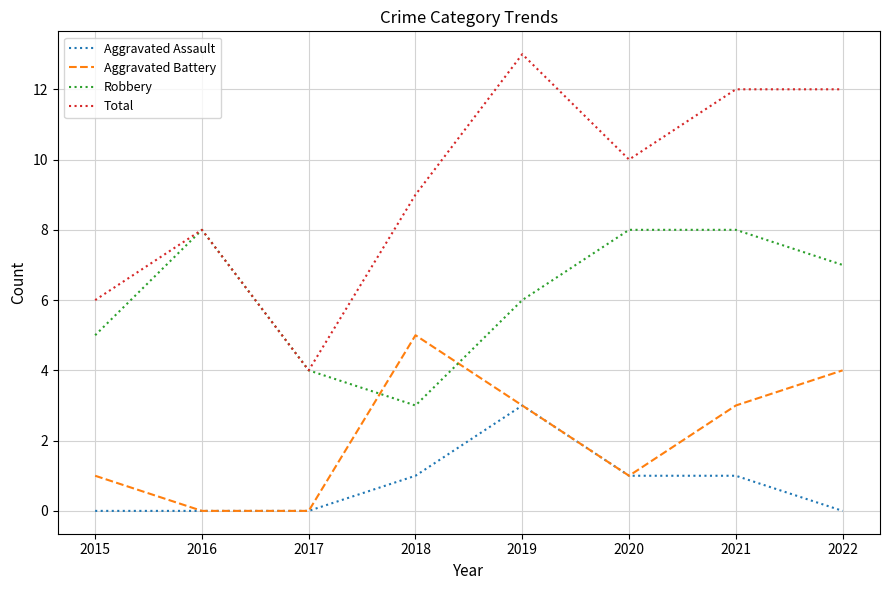

The Aggravated Assault series shows 1 at 2020. True or false?

True